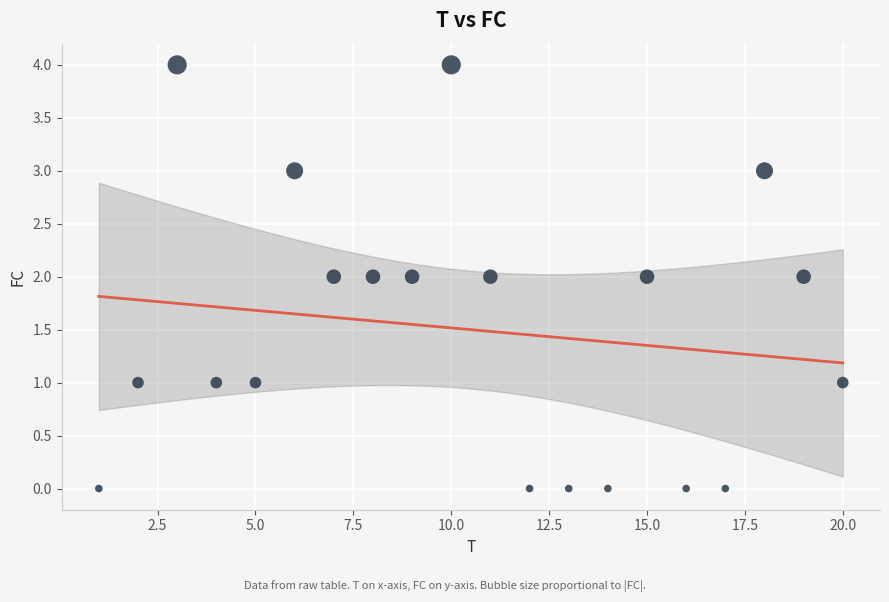

What is the range of X values (max minus min)?

19